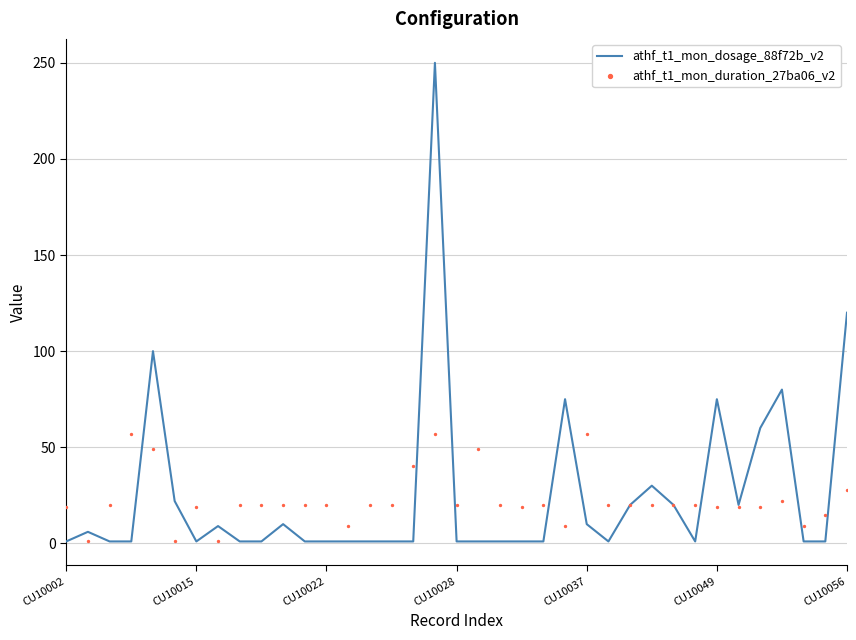

Which series has the largest total across all categories?

athf_t1_mon_dosage_88f72b_v2